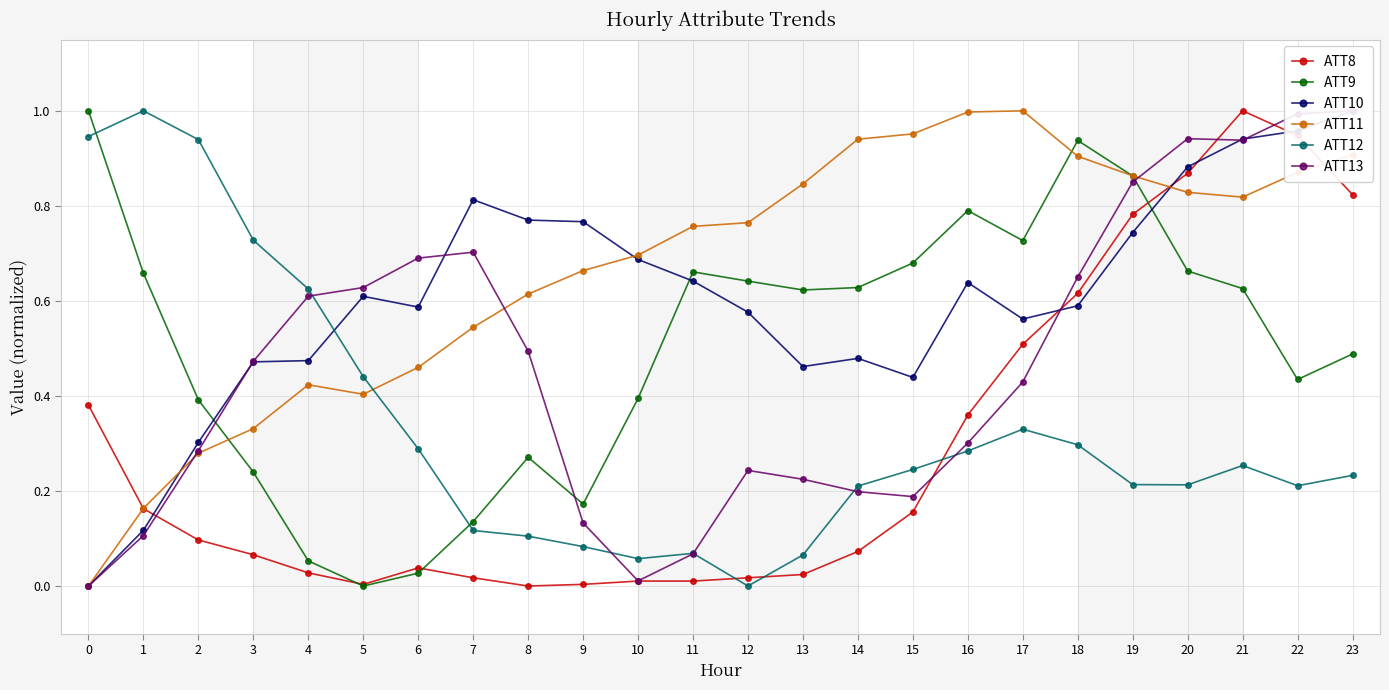

Read the ATT9 value at 0.

1.0